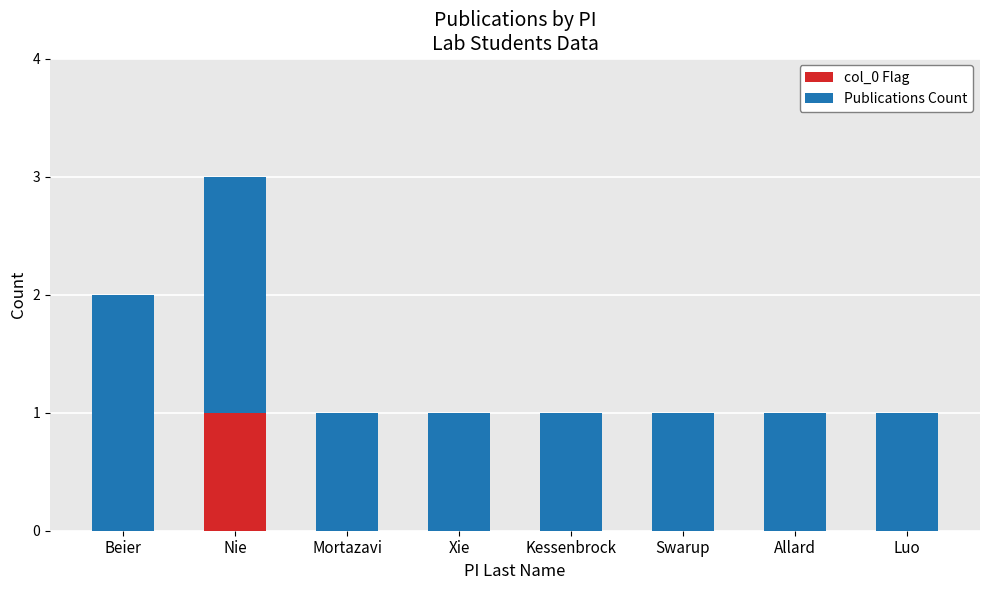

Is it true that col_0 Flag equals 1 at Xie?

False